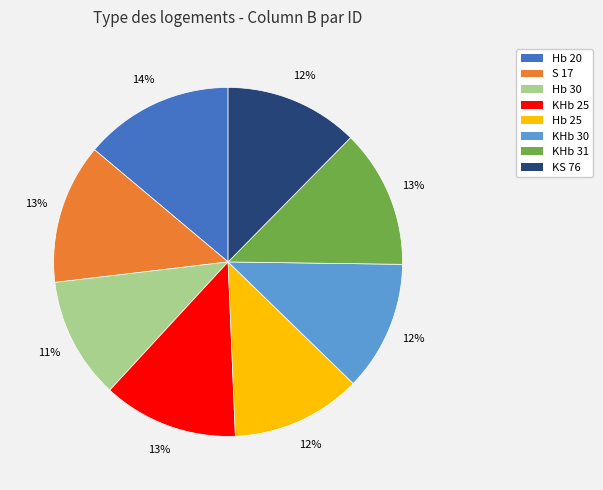

Count the number of slices in the pie.

8